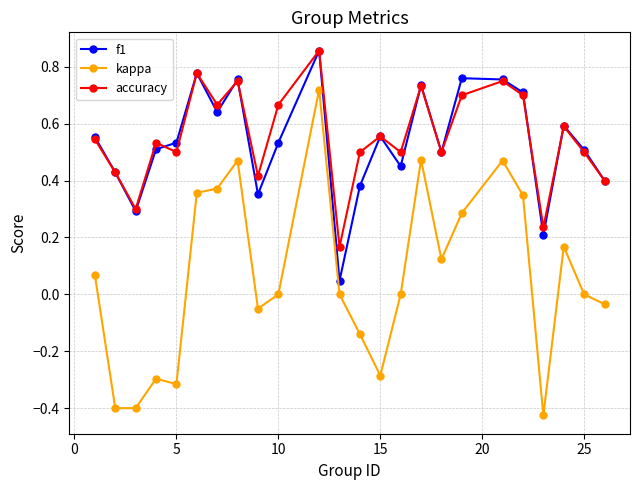

True or false: kappa and f1 intersect in this chart.

False